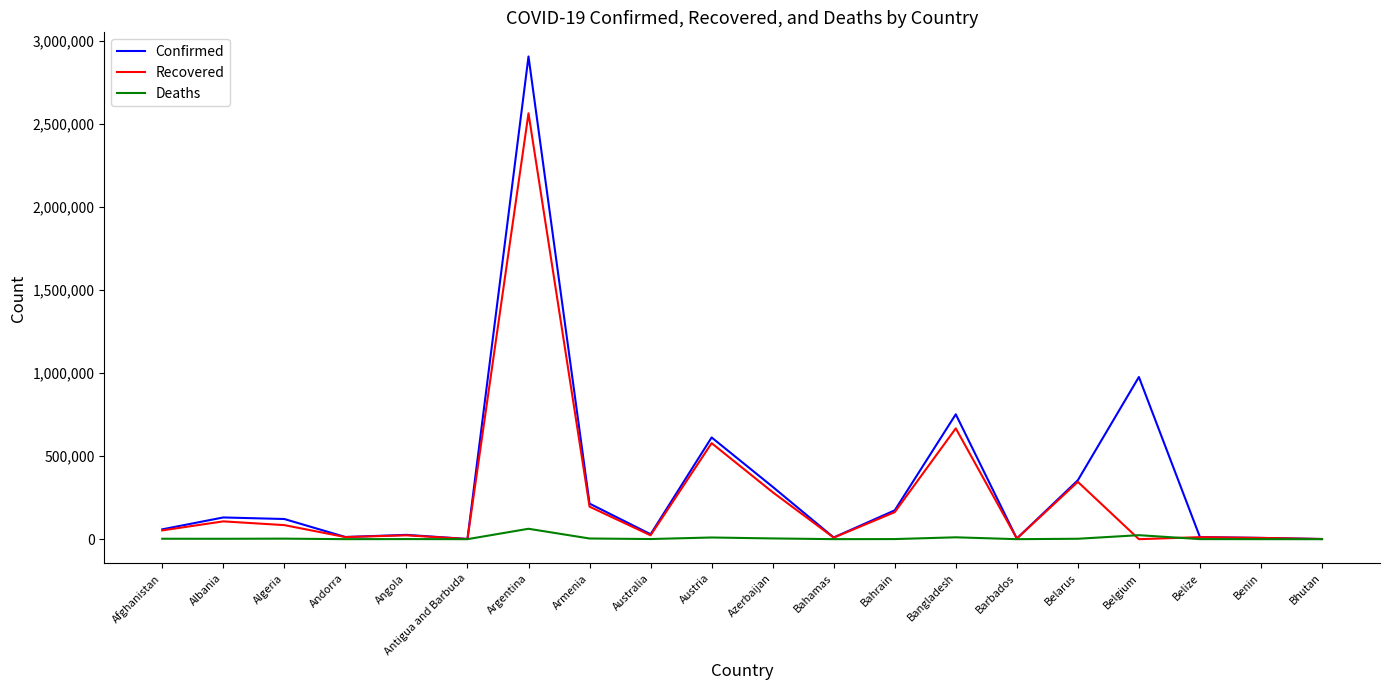

At which label is Recovered closest to 1281611?

Bangladesh